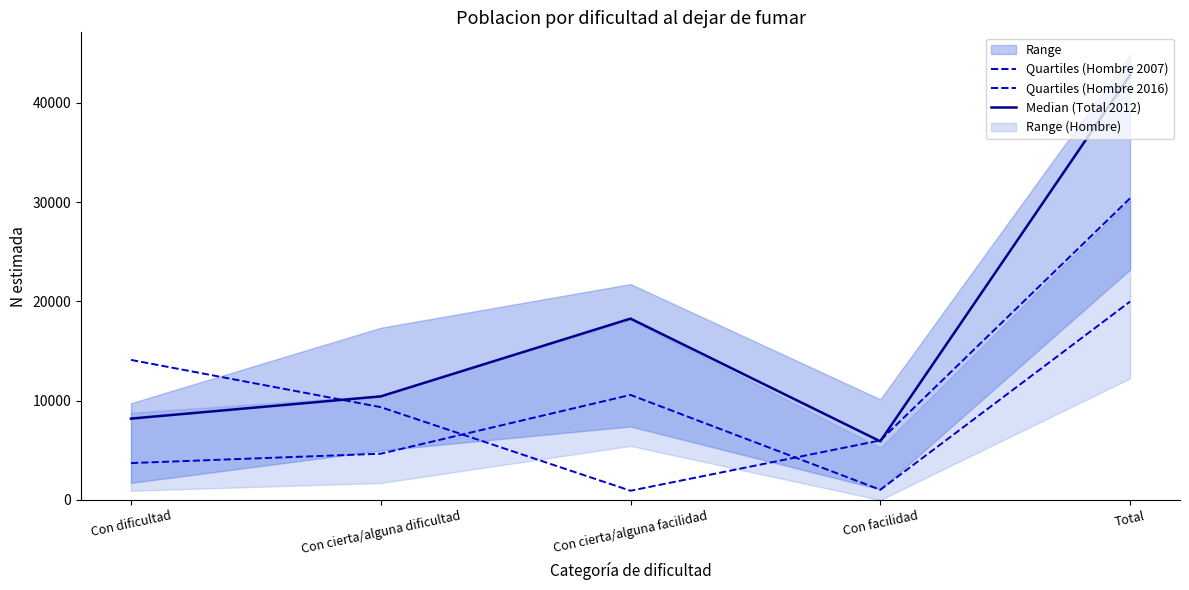

List the labels in order of Quartiles (Hombre 2016) value, smallest first.

Con cierta/alguna facilidad, Con facilidad, Con cierta/alguna dificultad, Con dificultad, Total